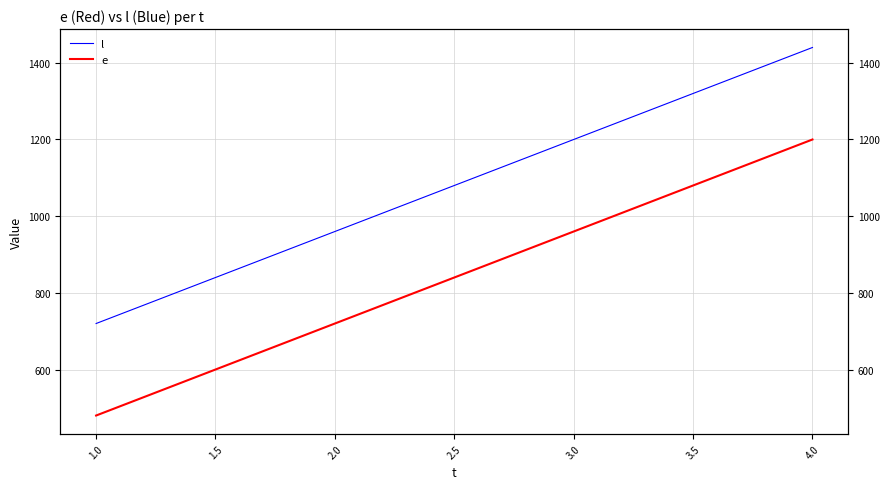

Reading left to right, what are all the values shown in this chart?

l: 720	960	1200	1440
e: 480	720	960	1200